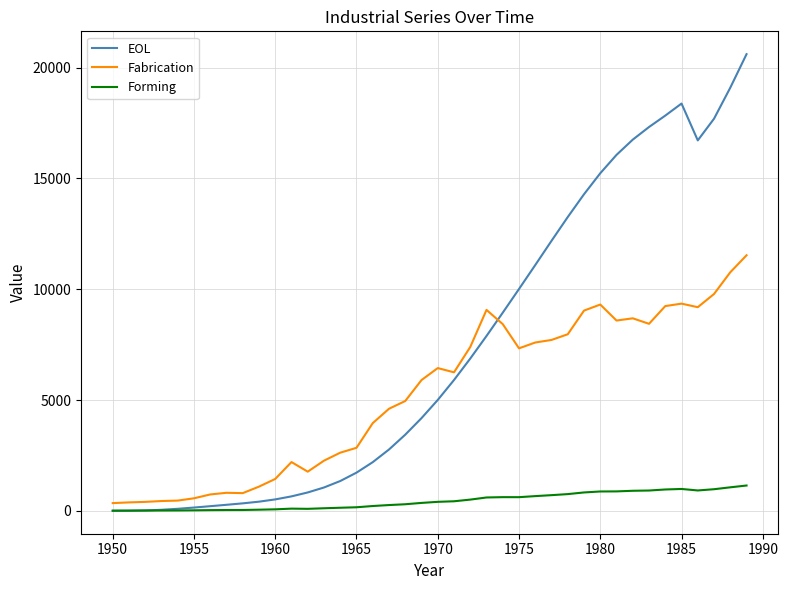

List the series in order of their peak value, lowest first.

Forming, Fabrication, EOL